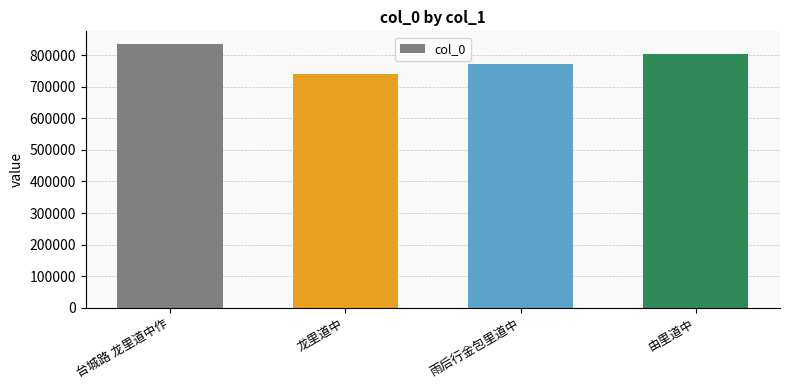

What is the label of the 3rd bar from the right?

龙里道中